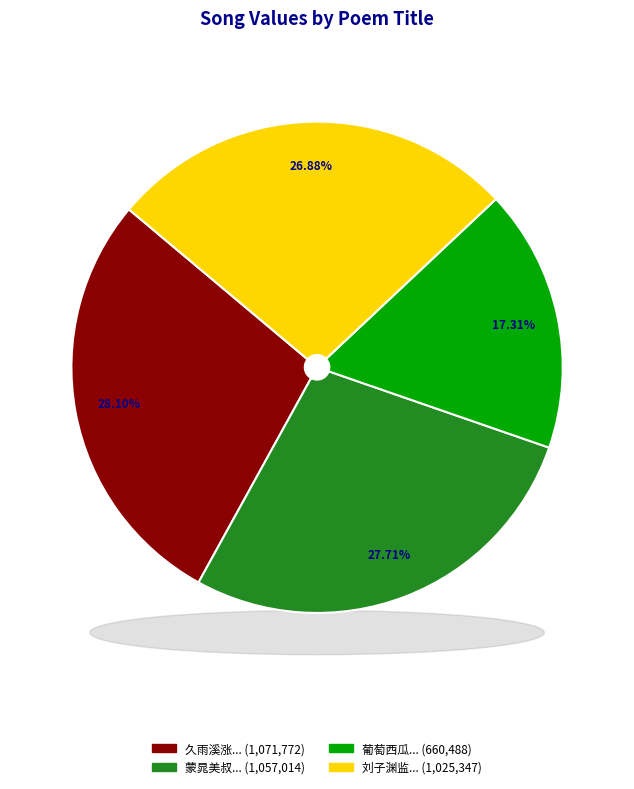

Which category has the biggest portion of the pie?

久雨溪涨寿朋惠示长句次韵一首